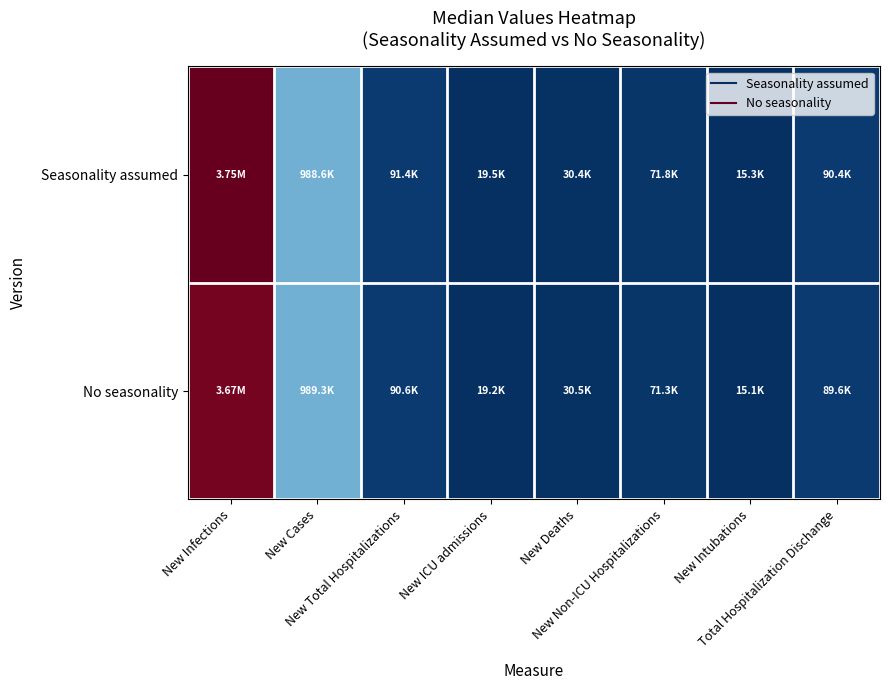

Between Total Hospitalization Dischange and New Cases, which is larger?

New Cases